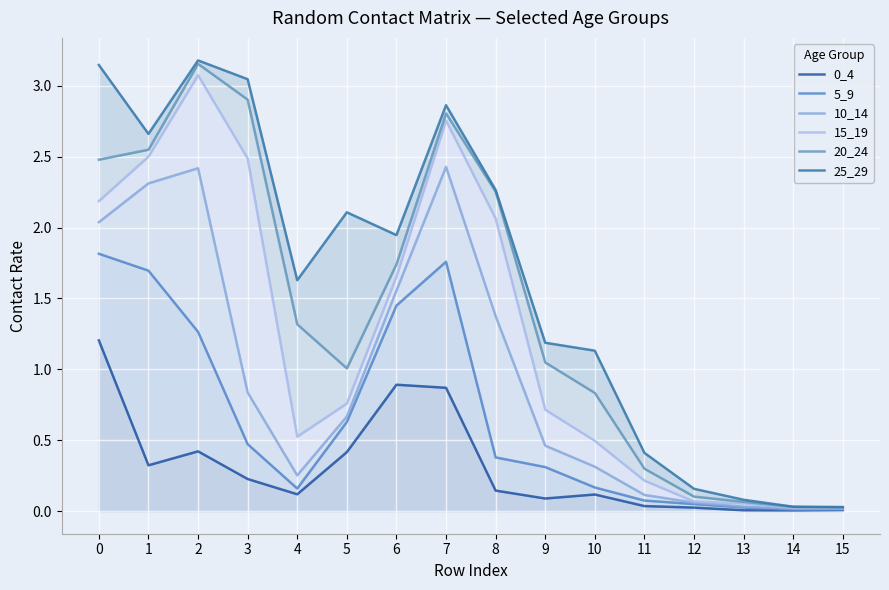

Is it true that 5_9 equals 0.2 at 8?

False